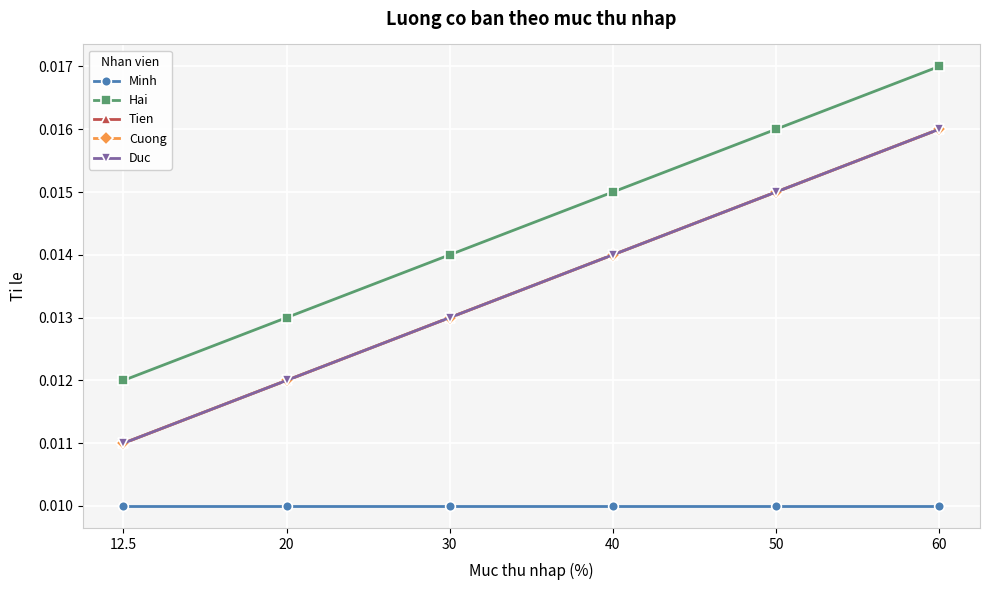

Which has a higher value, 50 or 60?

50